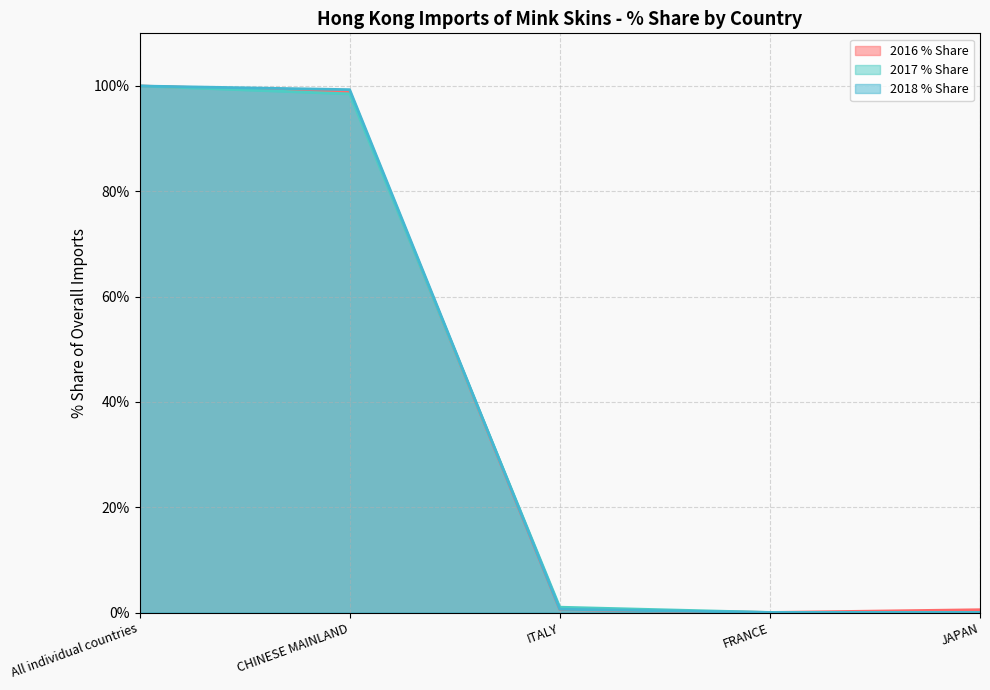

Is the value of 2017 % Share at JAPAN greater than the value of 2016 % Share at CHINESE MAINLAND?

No